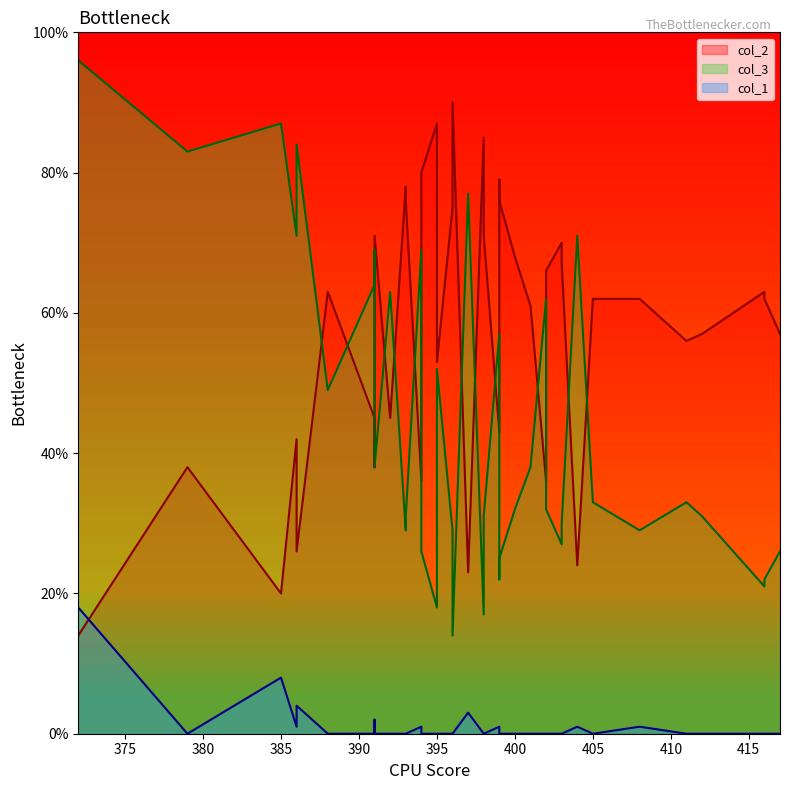

What is the total value across all series at 33?

104